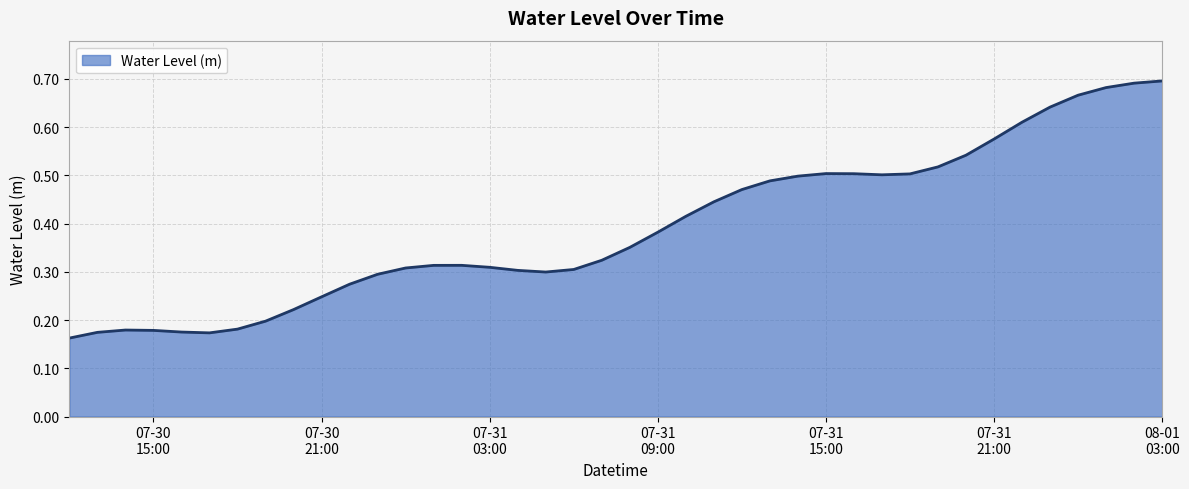

How many lines are shown in the chart?

1